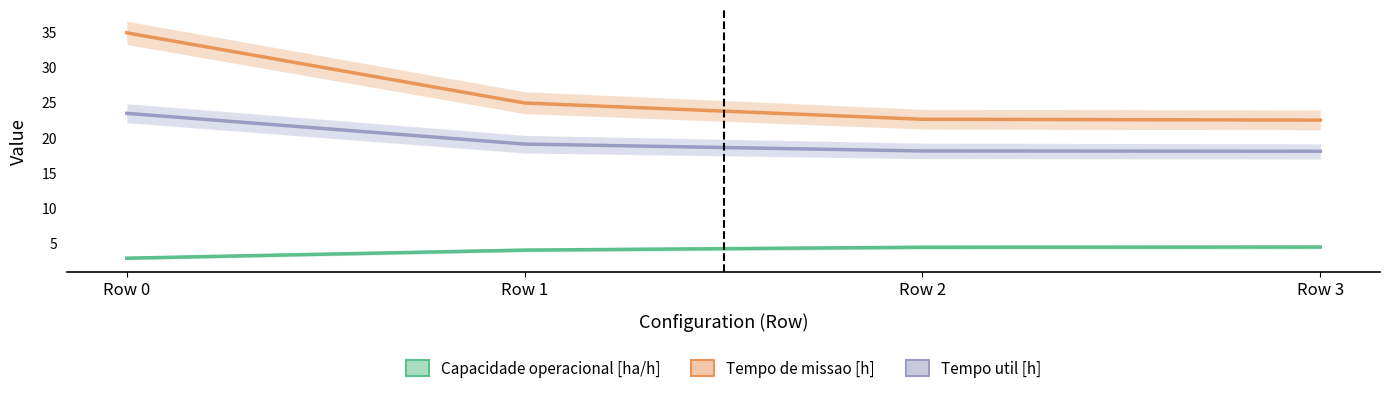

Rank the series by their maximum value, from highest to lowest.

Tempo de missao [h], Tempo util [h], Capacidade operacional [ha/h]